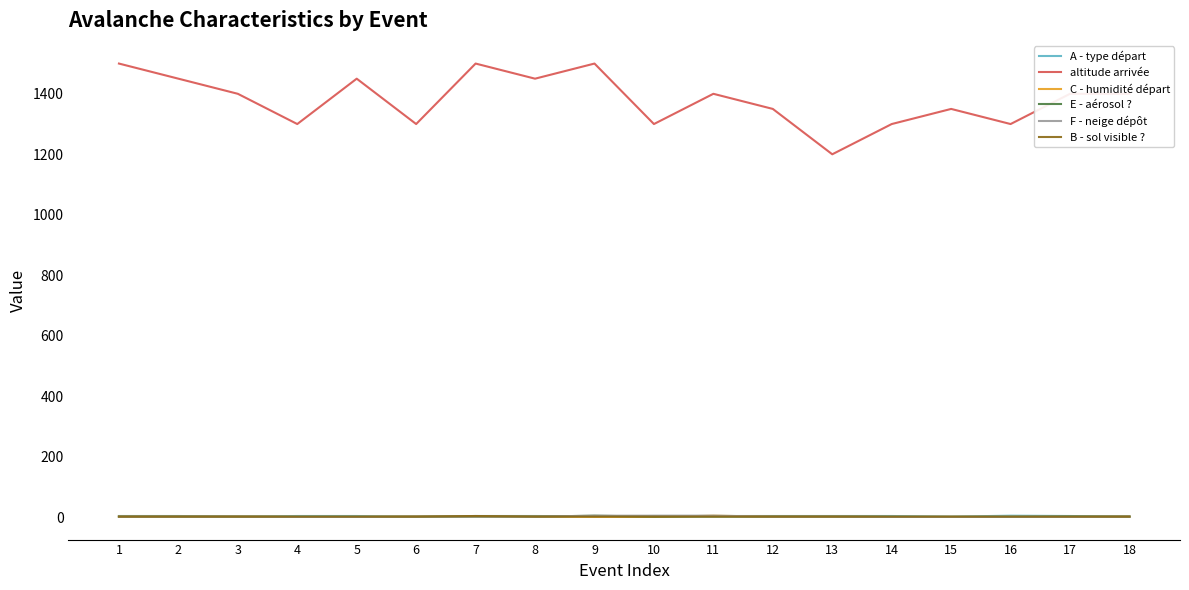

Which series has the largest range (max minus min)?

altitude arrivée